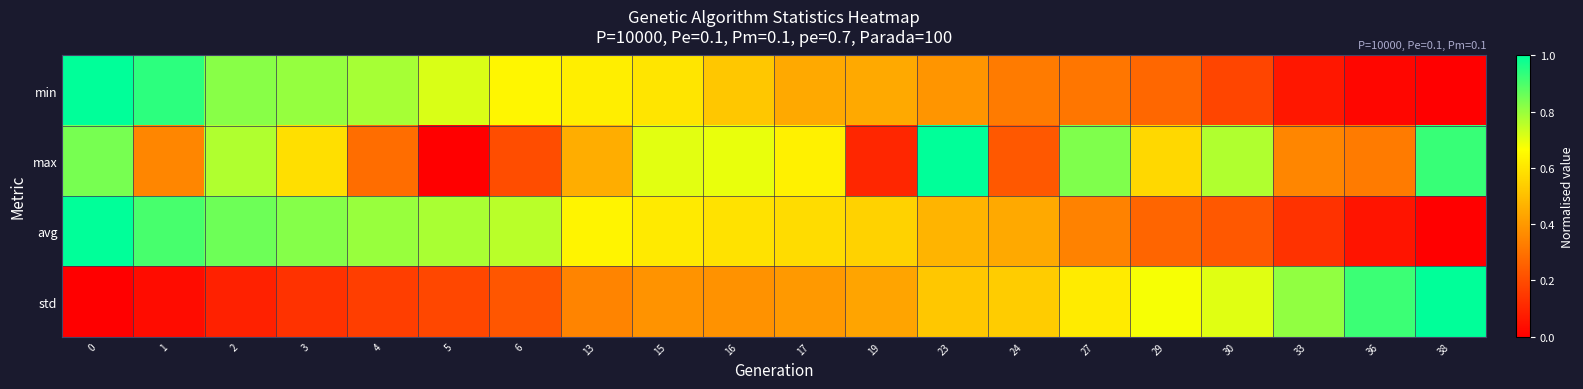

Reading right to left, transcribe all the data shown in this chart.

min: 38=0.0	36=0.0	33=0.1	30=0.2	29=0.3	27=0.3	24=0.3	23=0.4	19=0.4	17=0.4	16=0.5	15=0.6	13=0.6	6=0.6	5=0.7	4=0.8	3=0.8	2=0.8	1=0.9	0=1.0
max: 38=0.9	36=0.3	33=0.4	30=0.8	29=0.6	27=0.8	24=0.2	23=1.0	19=0.1	17=0.6	16=0.7	15=0.7	13=0.5	6=0.2	5=0.0	4=0.3	3=0.6	2=0.8	1=0.4	0=0.8
avg: 38=0.0	36=0.1	33=0.1	30=0.2	29=0.3	27=0.3	24=0.4	23=0.5	19=0.5	17=0.6	16=0.6	15=0.6	13=0.6	6=0.8	5=0.8	4=0.8	3=0.8	2=0.9	1=0.9	0=1.0
std: 38=1.0	36=0.9	33=0.8	30=0.7	29=0.7	27=0.6	24=0.5	23=0.5	19=0.4	17=0.4	16=0.4	15=0.4	13=0.3	6=0.2	5=0.2	4=0.2	3=0.1	2=0.1	1=0.0	0=0.0